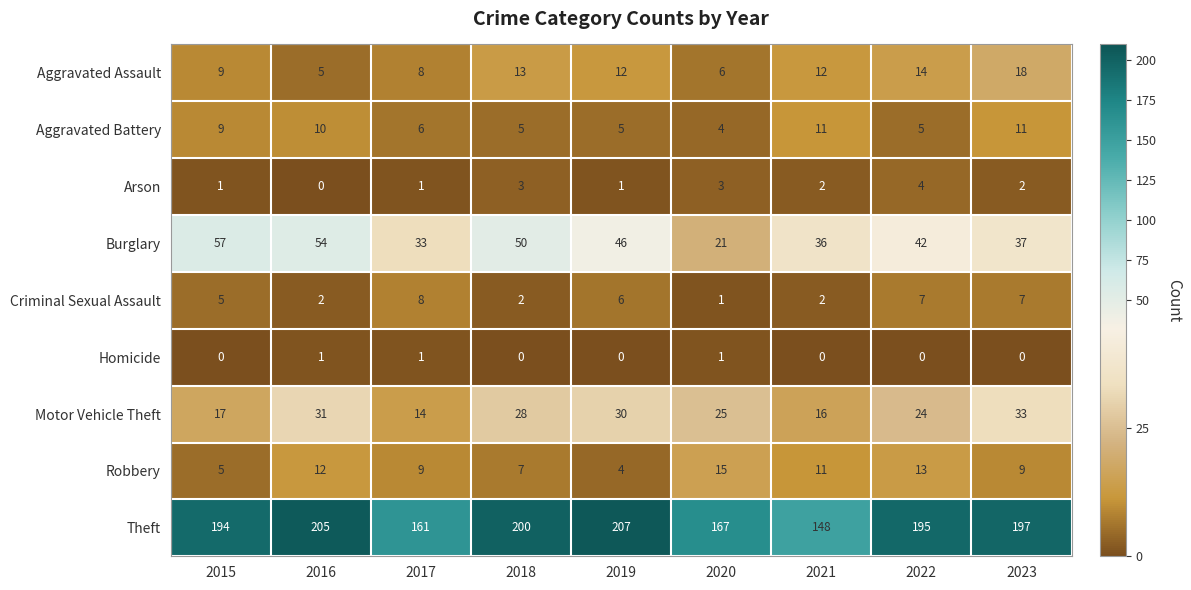

Rank the series at 2018 from highest to lowest value.

Theft, Burglary, Motor Vehicle Theft, Aggravated Assault, Robbery, Aggravated Battery, Arson, Criminal Sexual Assault, Homicide